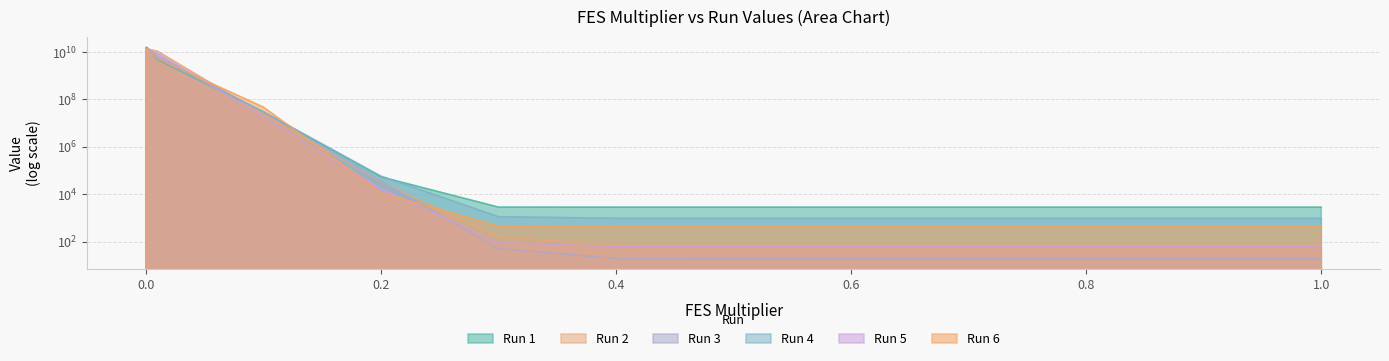

What position from the right is 0.8?

3